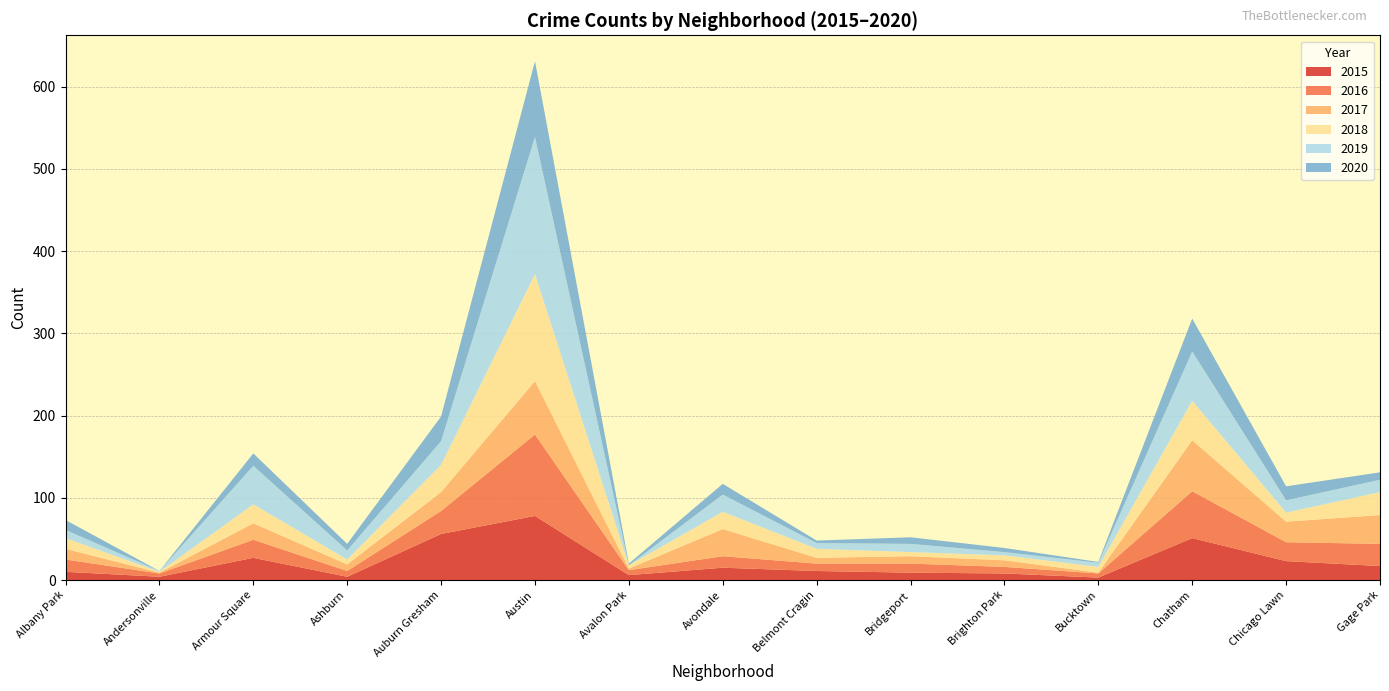

Reading left to right, extract all data points from this chart.

2015: 10	4	27	4	56	78	6	15	11	9	8	3	51	23	17
2016: 15	4	22	7	28	99	6	14	9	11	8	5	57	23	27
2017: 13	1	20	8	23	65	2	33	7	9	8	1	62	25	35
2018: 13	1	23	6	33	130	4	21	11	5	6	7	48	11	28
2019: 10	1	47	11	29	167	0	21	7	10	4	5	60	15	15
2020: 12	0	15	8	30	92	2	13	3	8	5	1	40	17	9